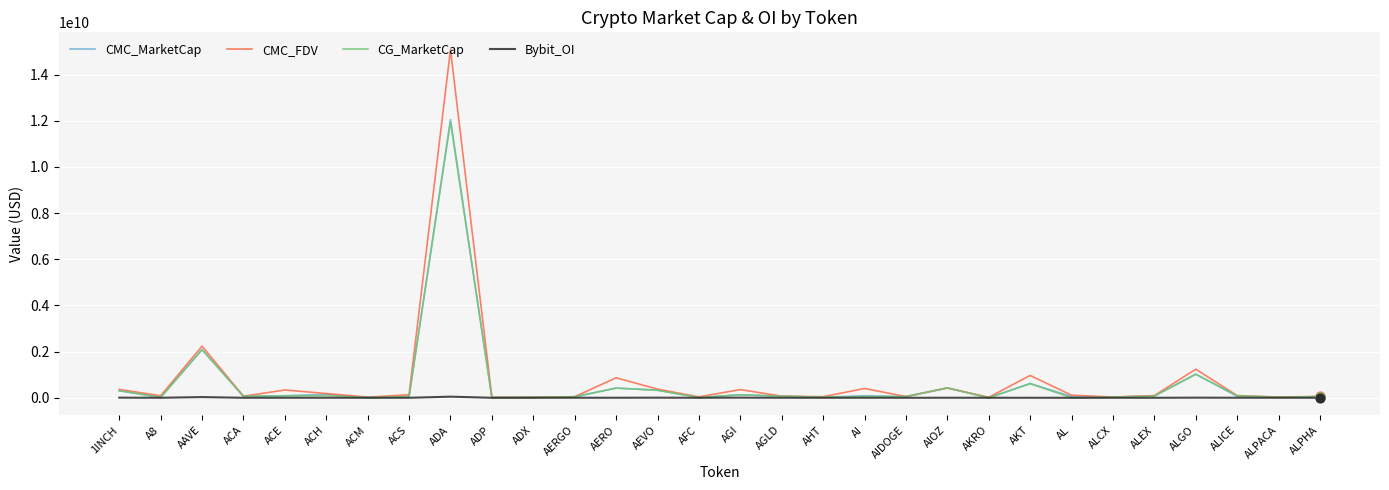

Which series has the largest range (max minus min)?

CMC_FDV